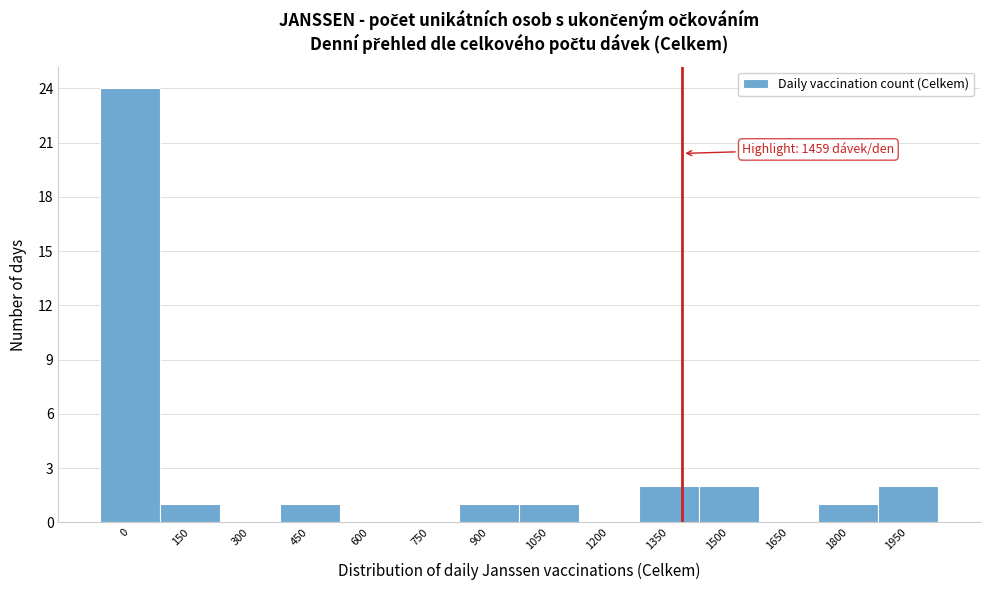

Reading left to right, list all the values displayed in this chart.

0=24	150=1	300=0	450=1	600=0	750=0	900=1	1050=1	1200=0	1350=2	1500=2	1650=0	1800=1	1950=2